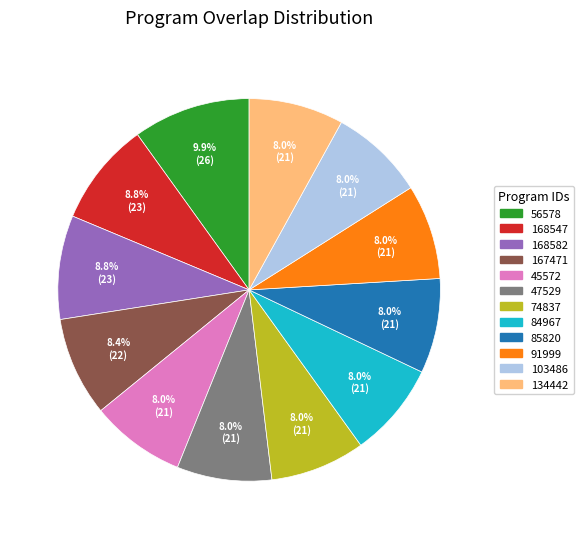

To the nearest percent, what percentage of the pie is 134442?

8%